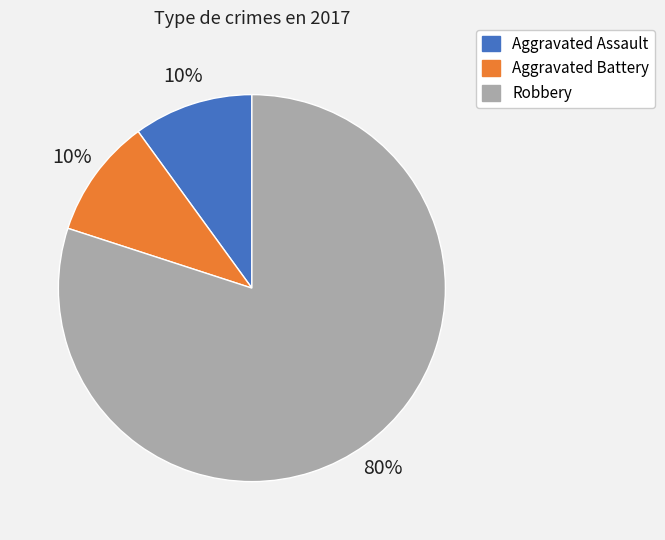

Is the sum of Robbery and Aggravated Battery greater than half?

Yes